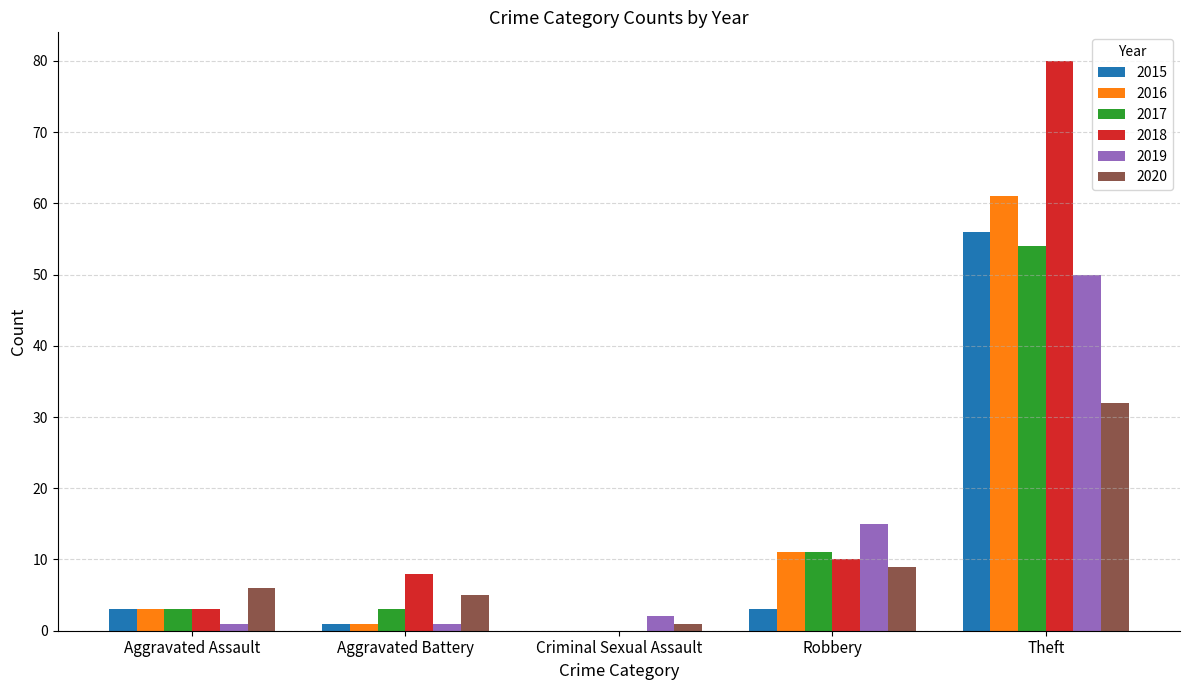

Which series has the largest total across all categories?

2018